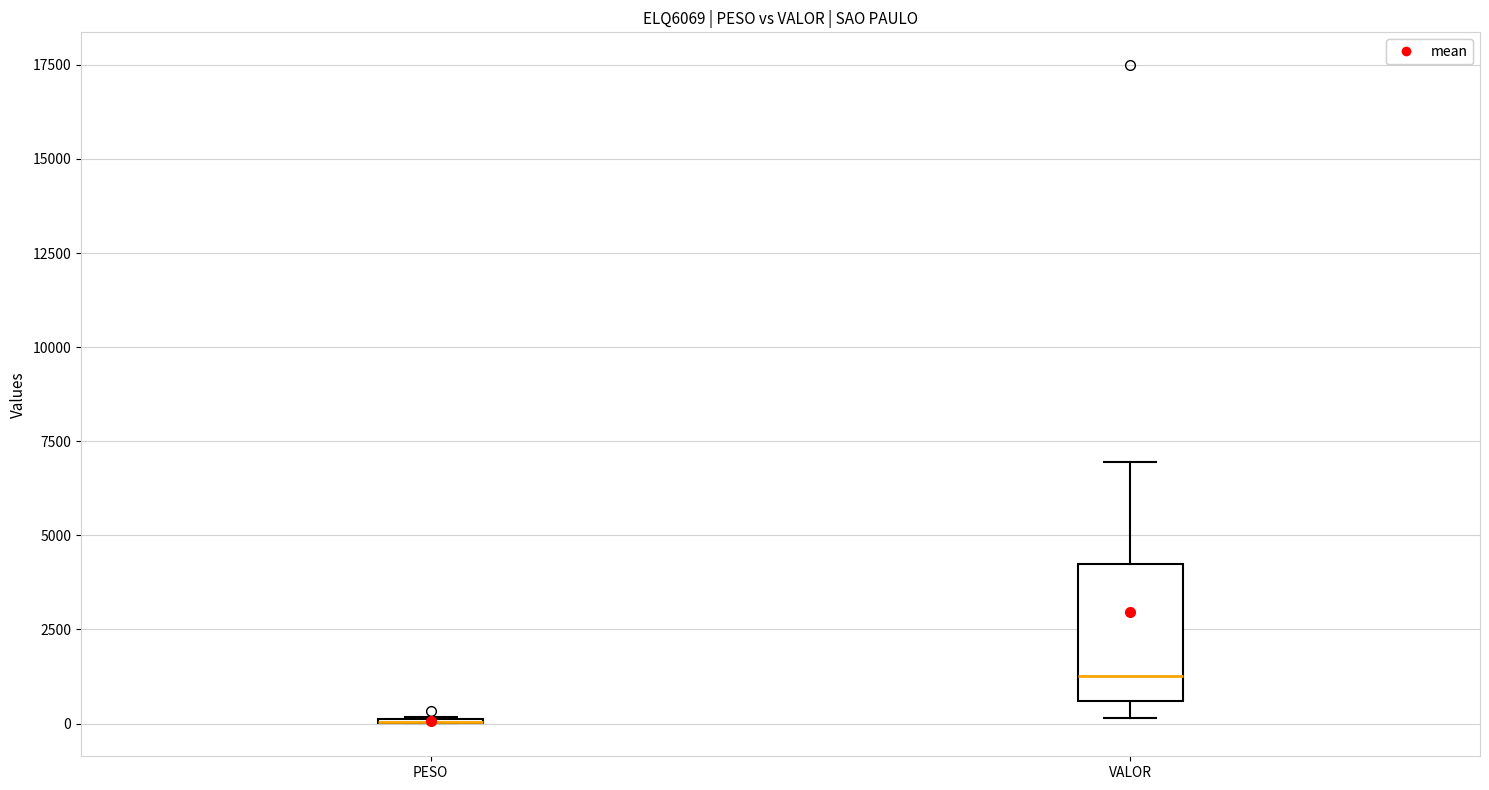

Which box is the tallest, from its lower edge to its upper edge?

VALOR